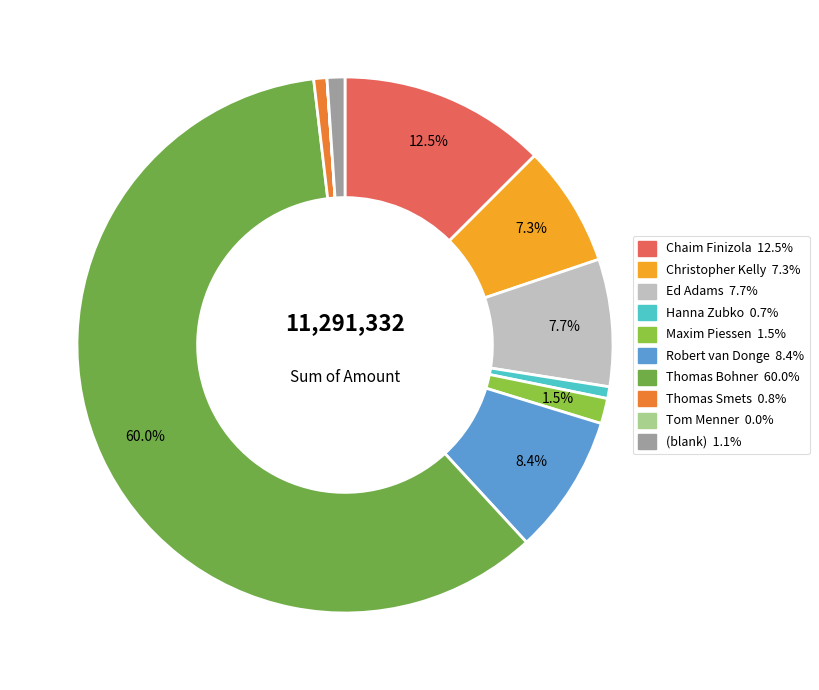

To the nearest percent, what is the difference between the Ed Adams and Hanna Zubko slice percentages?

7%